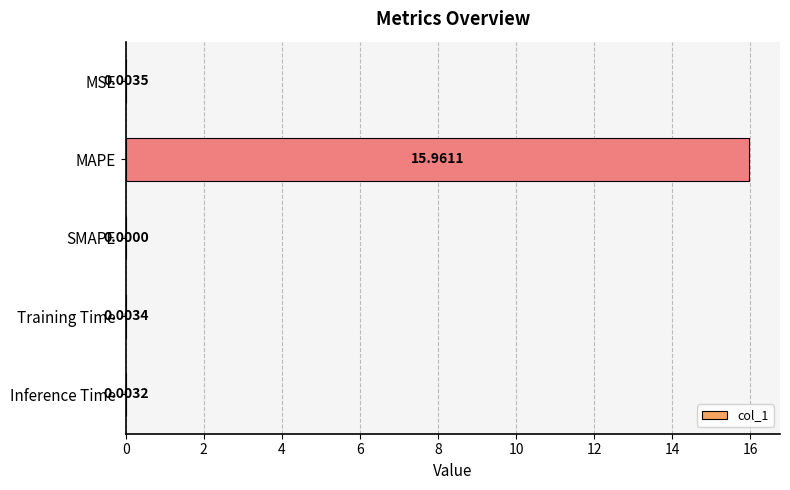

Which label corresponds to the largest value in the chart?

MAPE